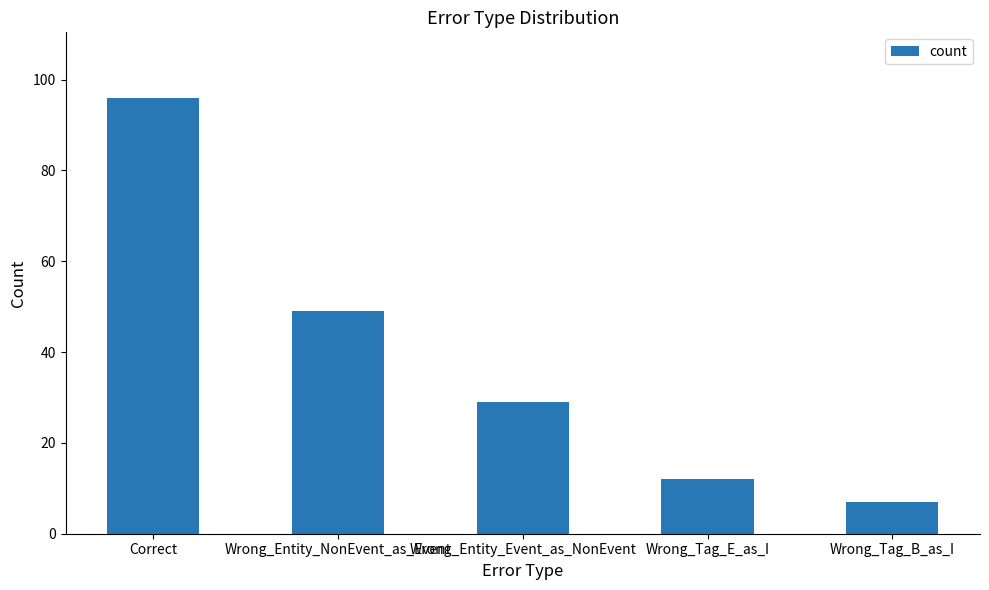

Between Wrong_Tag_E_as_I and Wrong_Tag_B_as_I, which is larger?

Wrong_Tag_E_as_I